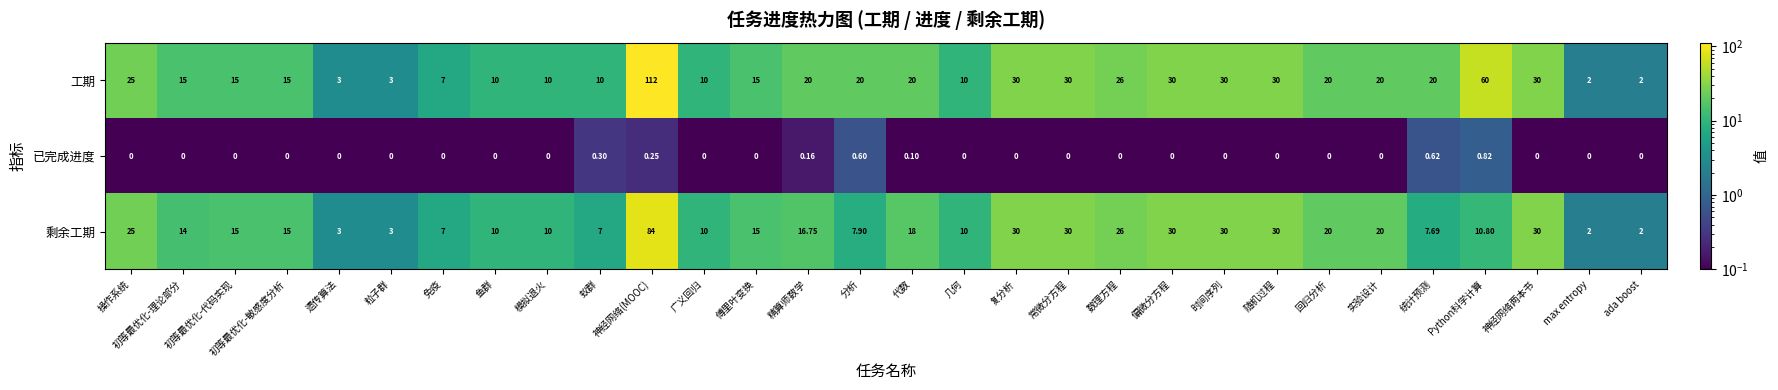

What is the spread (max minus min) of values at 精算师数学?

19.8